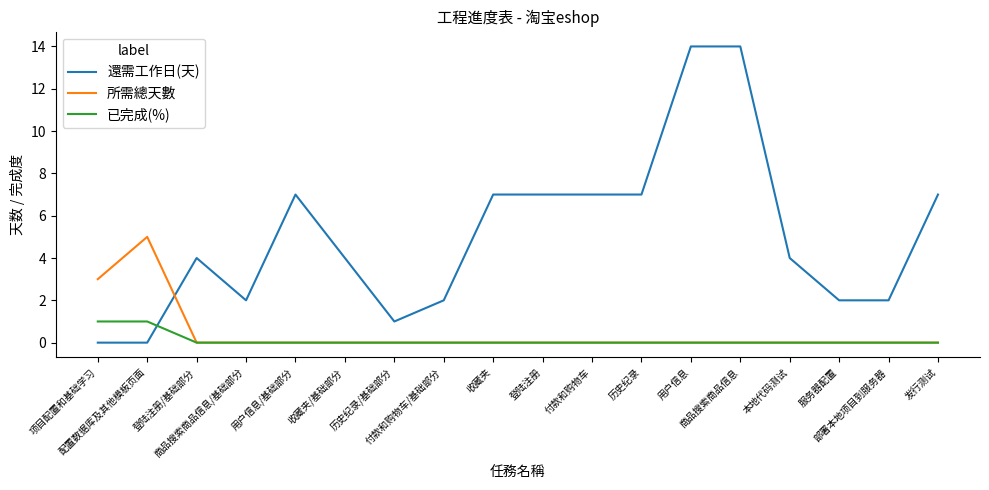

Reading left to right, what are all the values shown in this chart?

還需工作日(天): 0	0	4	2	7	4	1	2	7	7	7	7	14	14	4	2	2	7
所需總天數: 3	5	0	0	0	0	0	0	0	0	0	0	0	0	0	0	0	0
已完成(%): 1	1	0	0	0	0	0	0	0	0	0	0	0	0	0	0	0	0